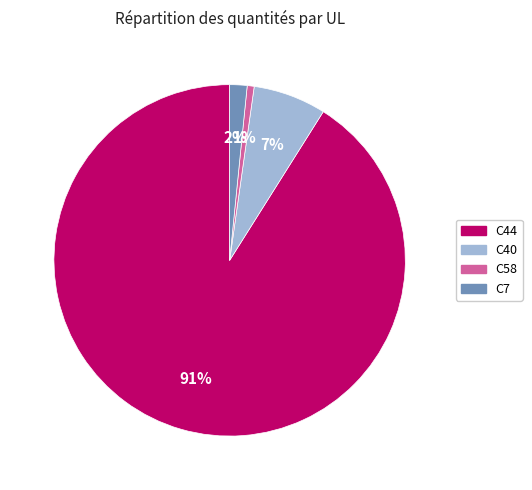

What is the largest slice in the pie chart?

C44